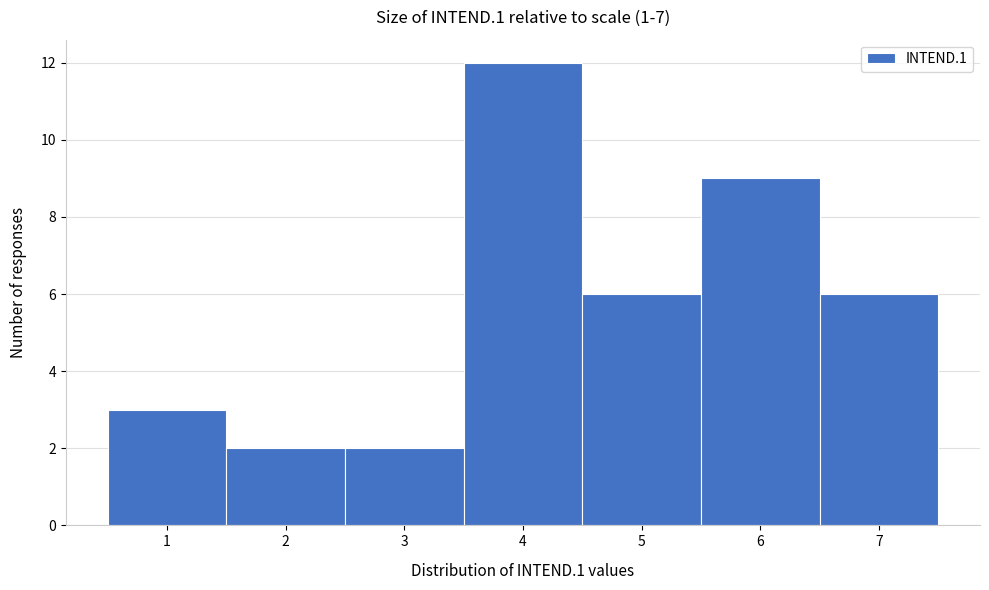

Reading left to right, transcribe this chart: for each bar, give the range it covers on the x-axis and its height. The values are not printed on the chart, so give them approximately, as read against the axis.

0.5 to 1.5: 3
1.5 to 2.5: 2
2.5 to 3.5: 2
3.5 to 4.5: 12
4.5 to 5.5: 6
5.5 to 6.5: 9
6.5 to 7.5: 6